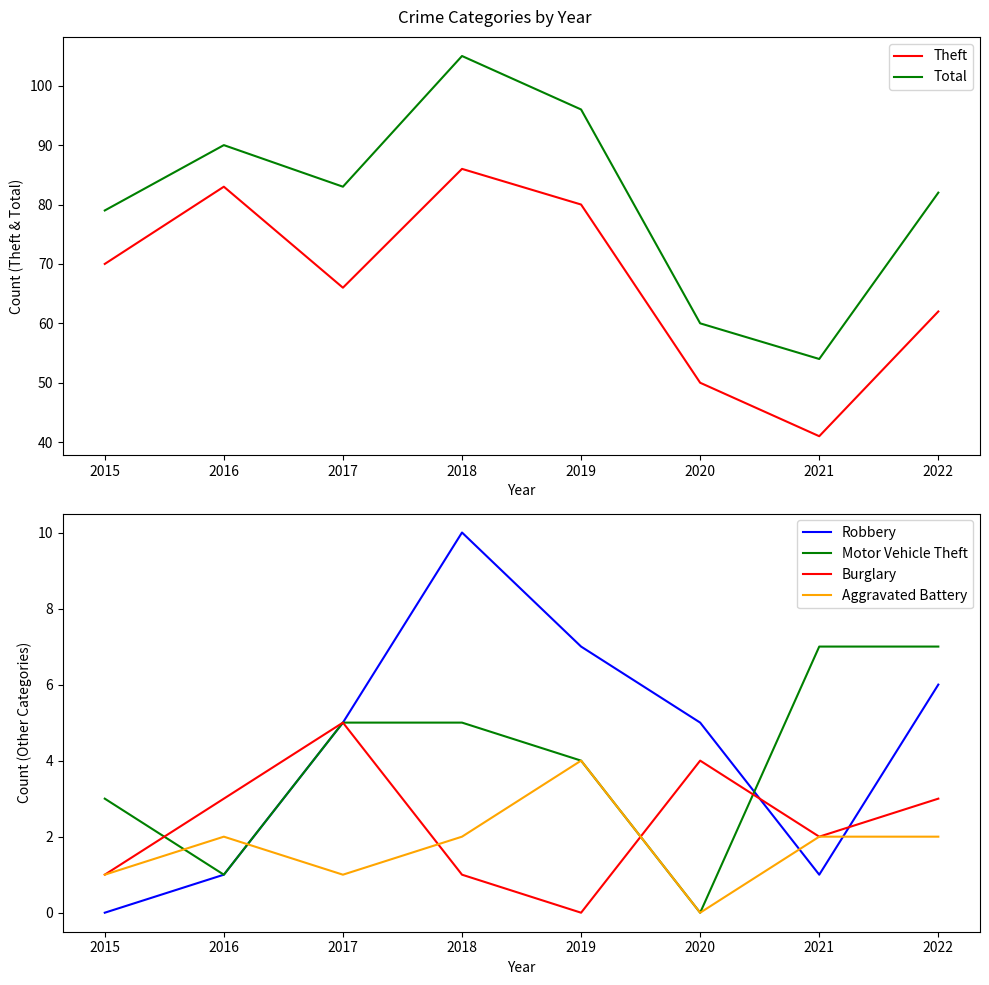

What is the spread (max minus min) of values at 2022?

80